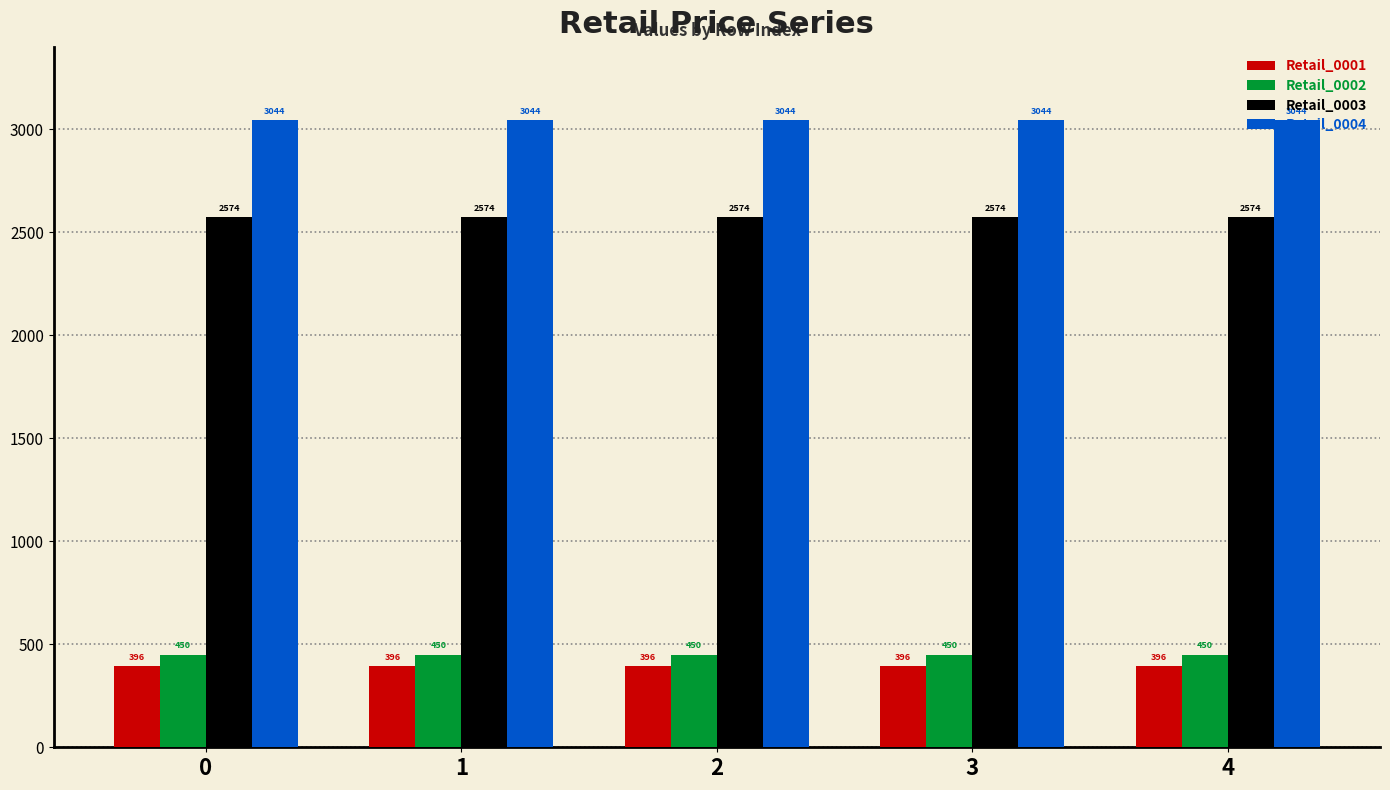

Is the value of Retail_0003 at 2 greater than the value of Retail_0004 at 2?

No